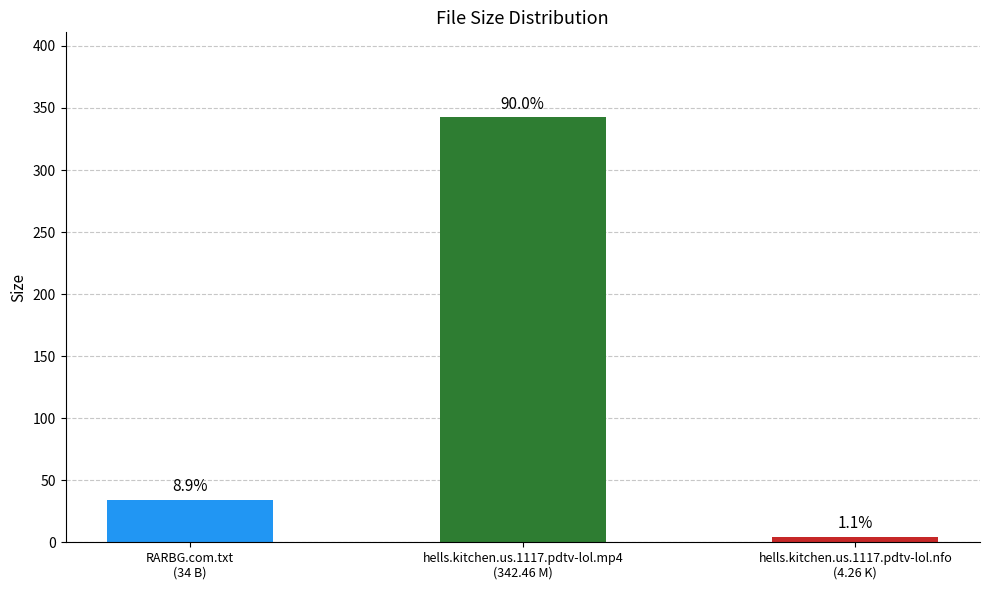

Does the chart contain any negative values?

No